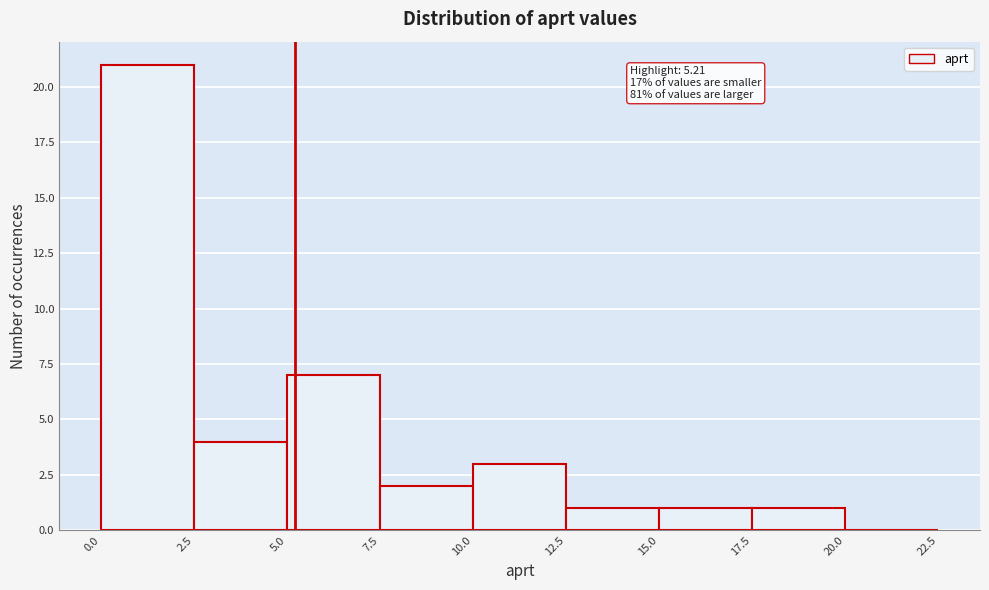

Over which range of the x-axis is the bar tallest?

0.0 to 2.5